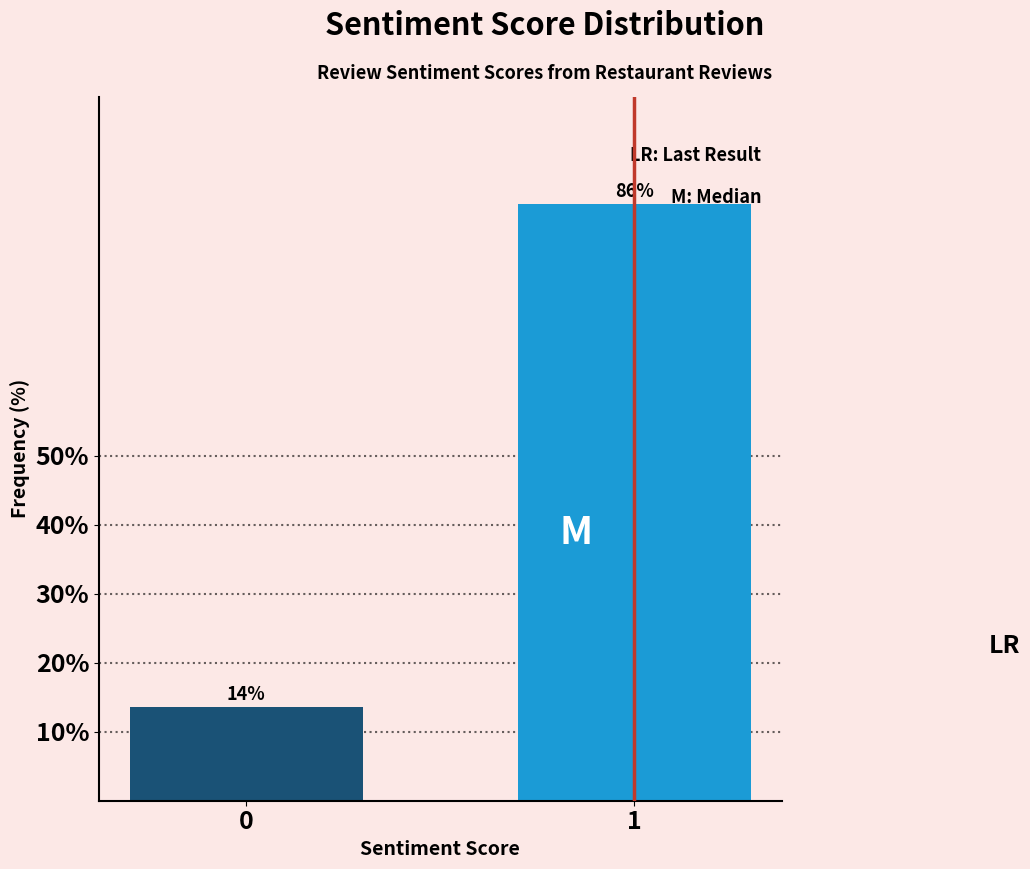

What is the approximate value at 1?

86.4